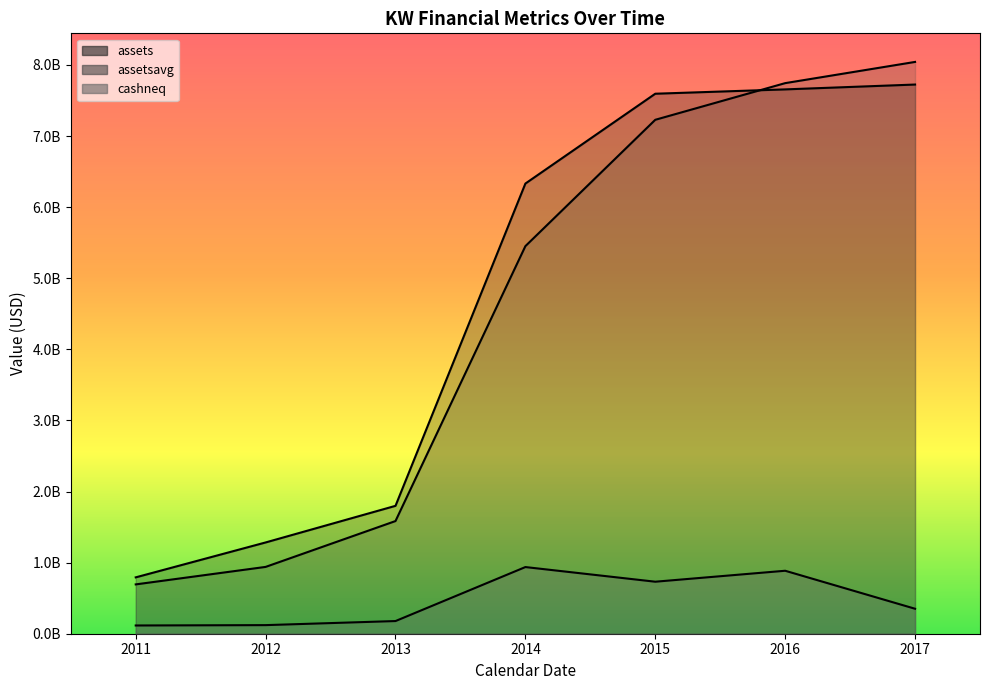

True or false: assetsavg has more than 1 points higher than both neighbors.

False